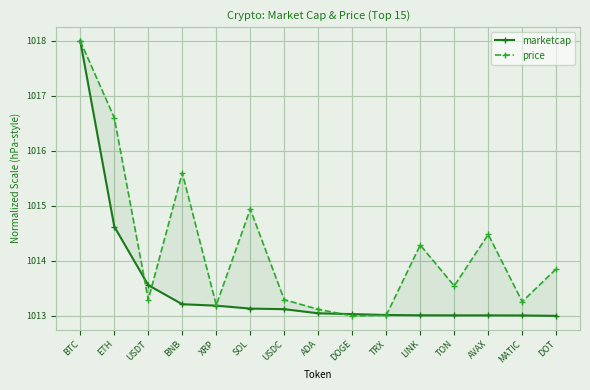

Between which two adjacent categories do price and marketcap first intersect?

ETH and USDT